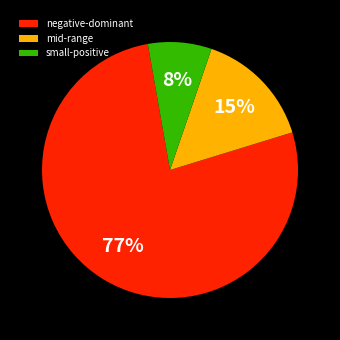

Count the number of slices in the pie.

3